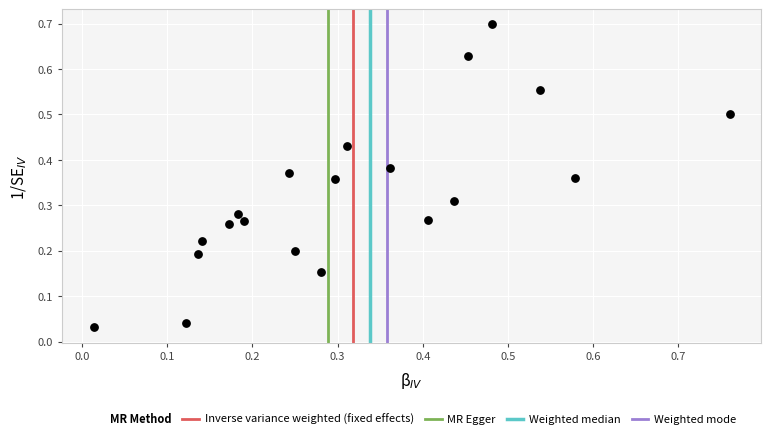

What is the range of X values (max minus min)?

0.7